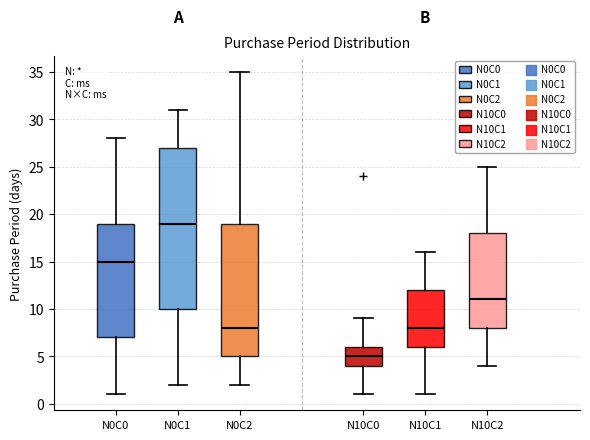

Which box's median line is the lowest?

N10C0